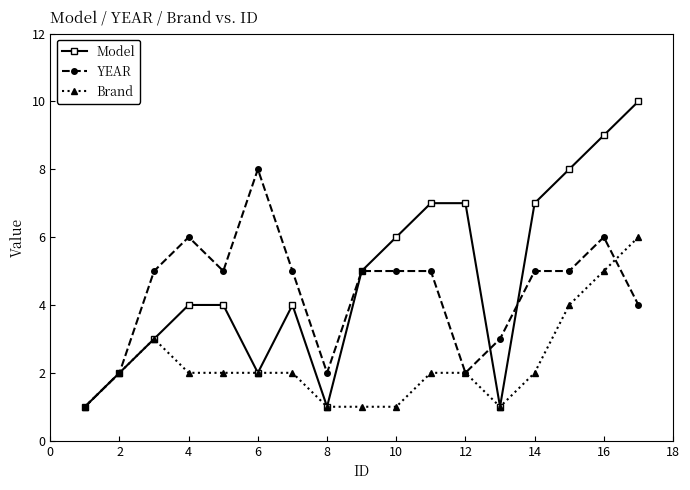

Rank the series by their average value, from lowest to highest.

Brand, YEAR, Model